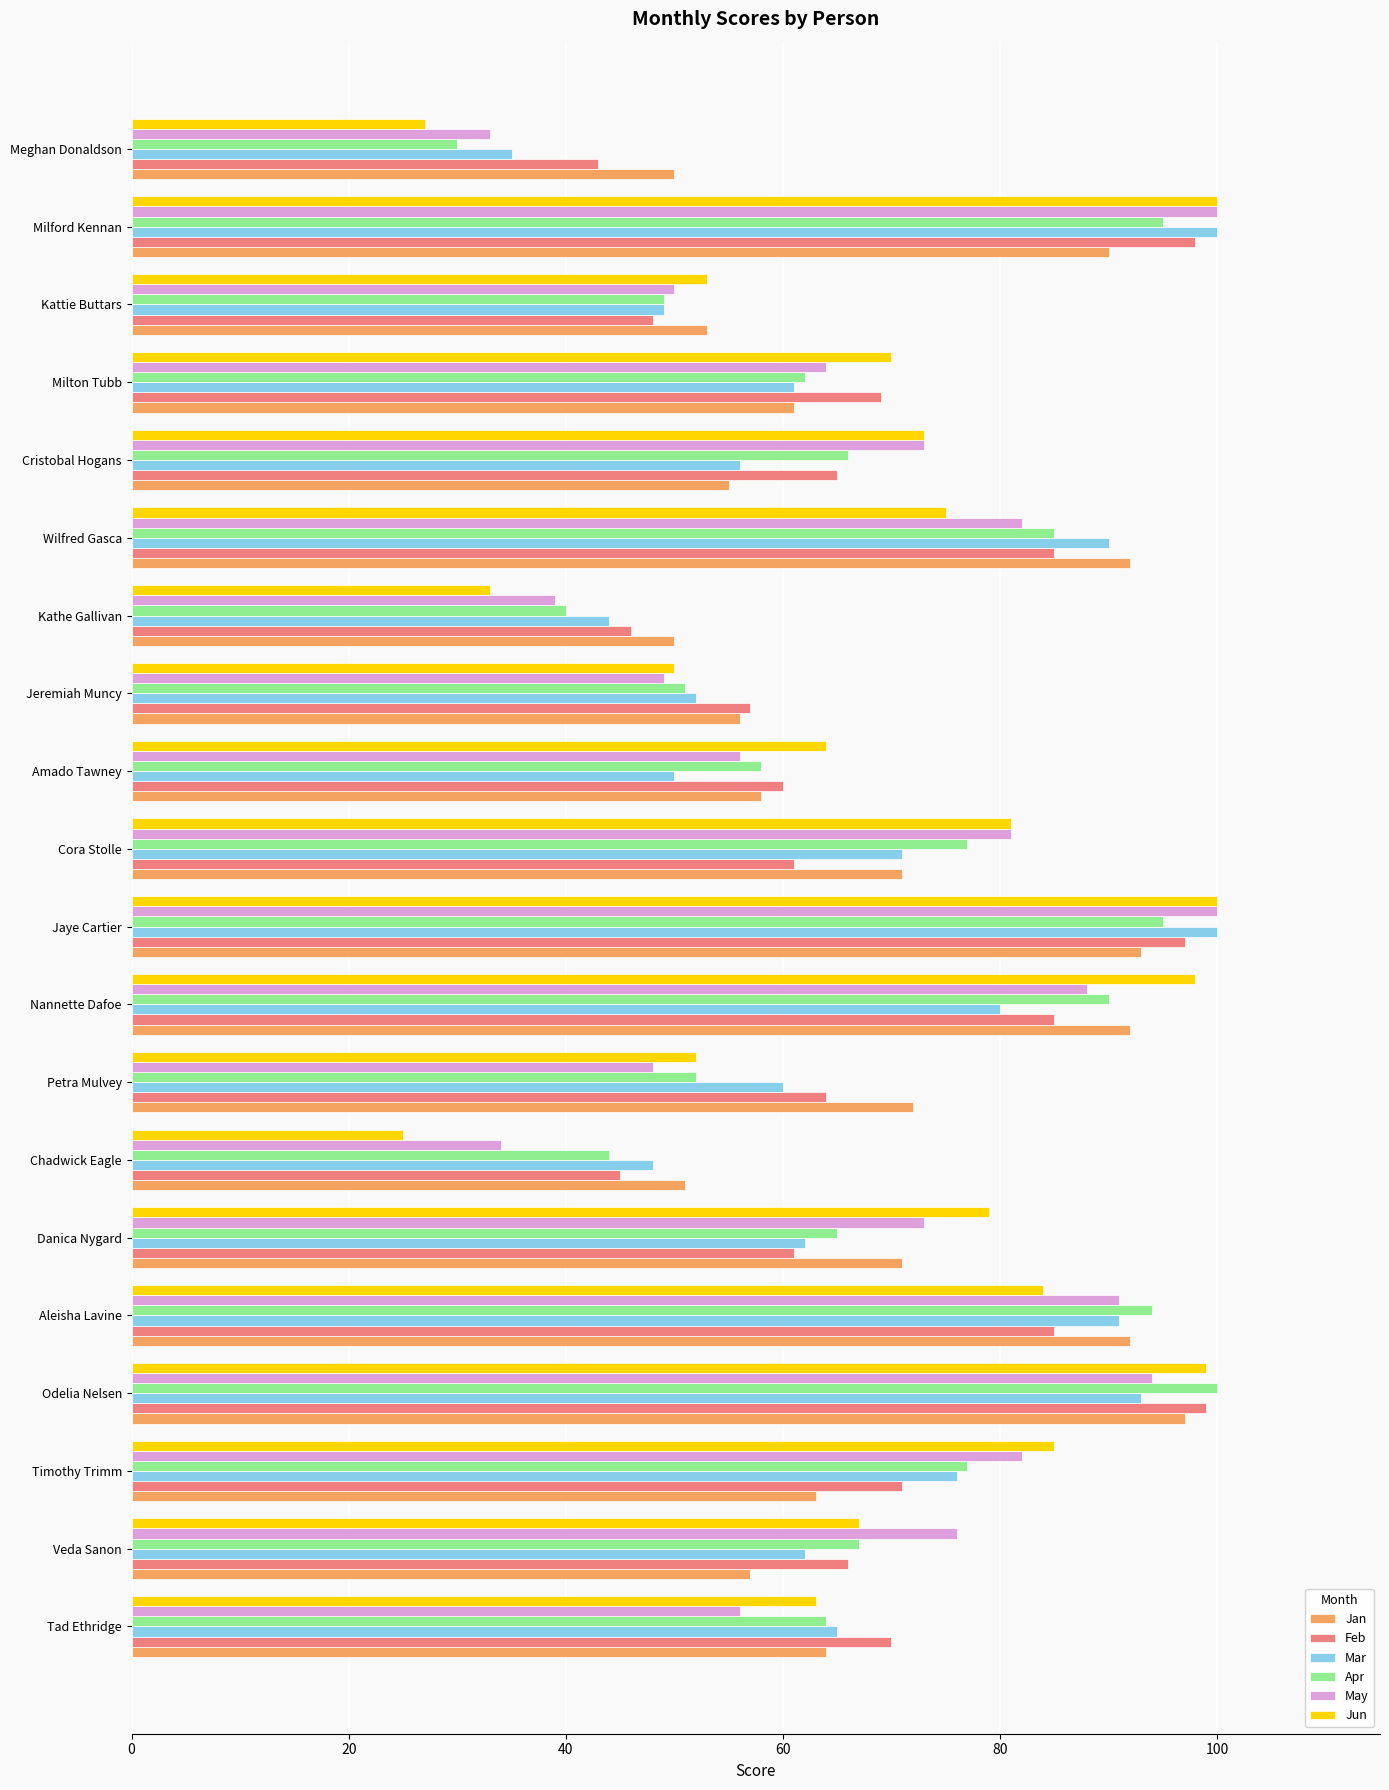

What is the greatest value displayed?

100